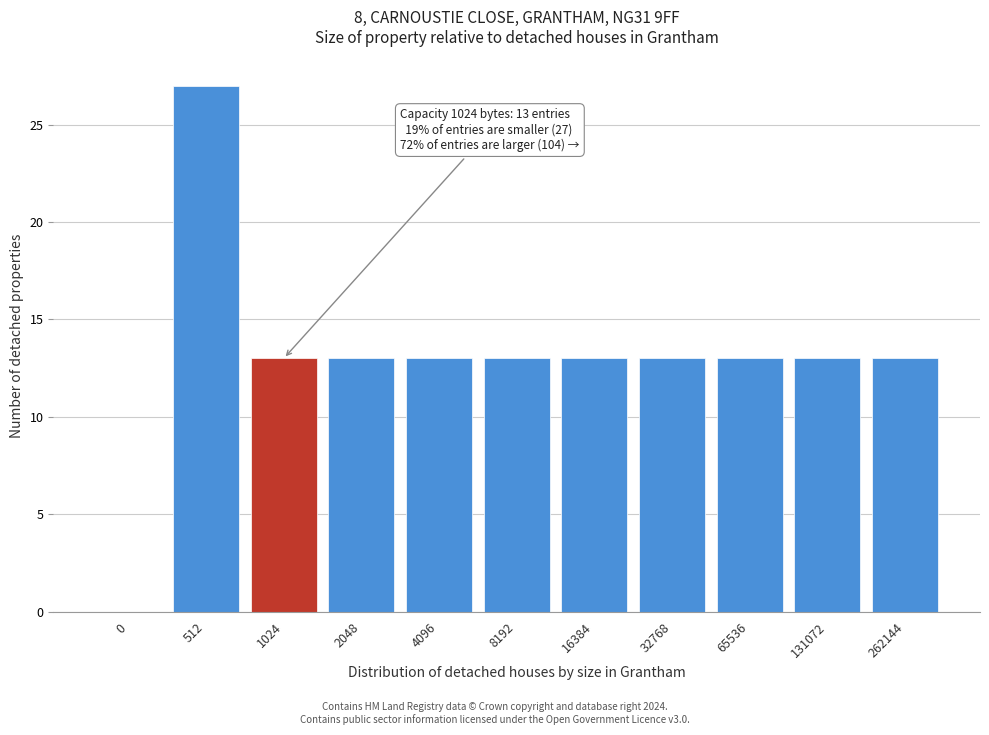

Reading right to left, what are all the values shown in this chart?

262144=13	131072=13	65536=13	32768=13	16384=13	8192=13	4096=13	2048=13	1024=13	512=27	0=0